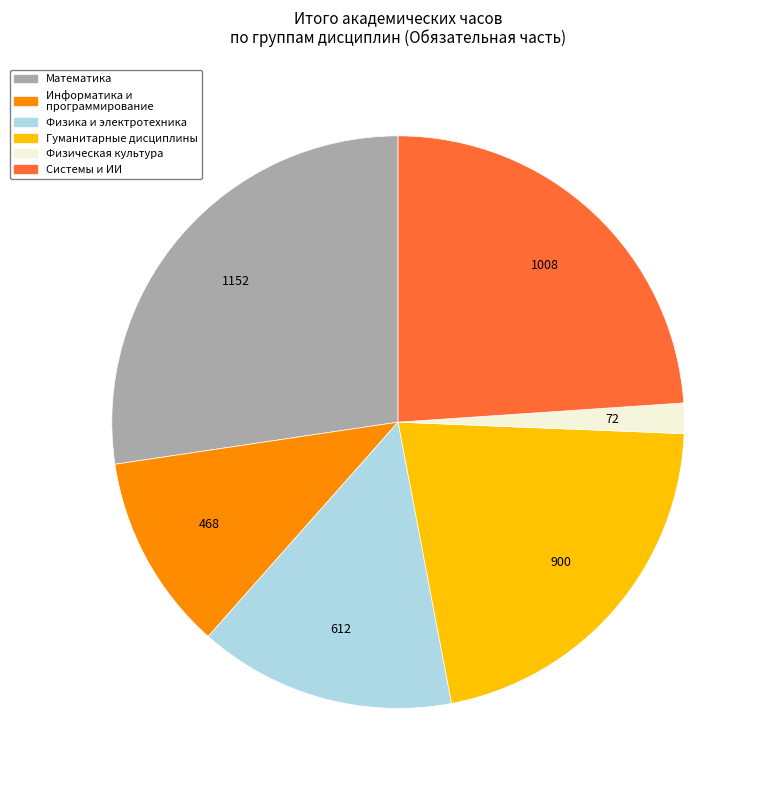

Is there a majority slice in this chart?

No